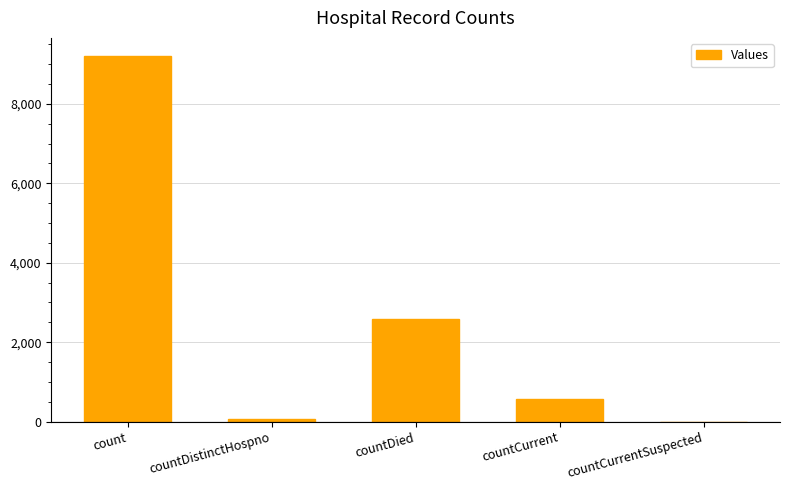

At which label is the value closest to 4600?

countDied